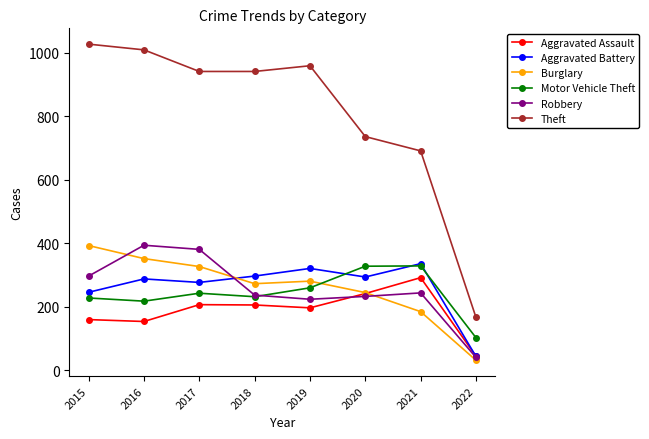

What is the maximum value for Robbery?

394